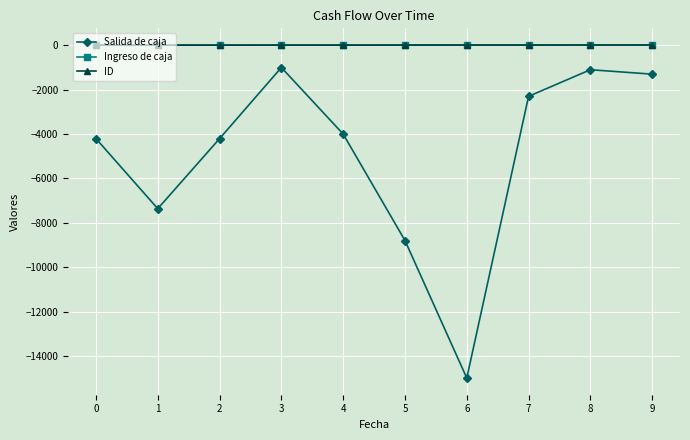

Is the value of Salida de caja at 1 greater than the value of ID at 9?

No